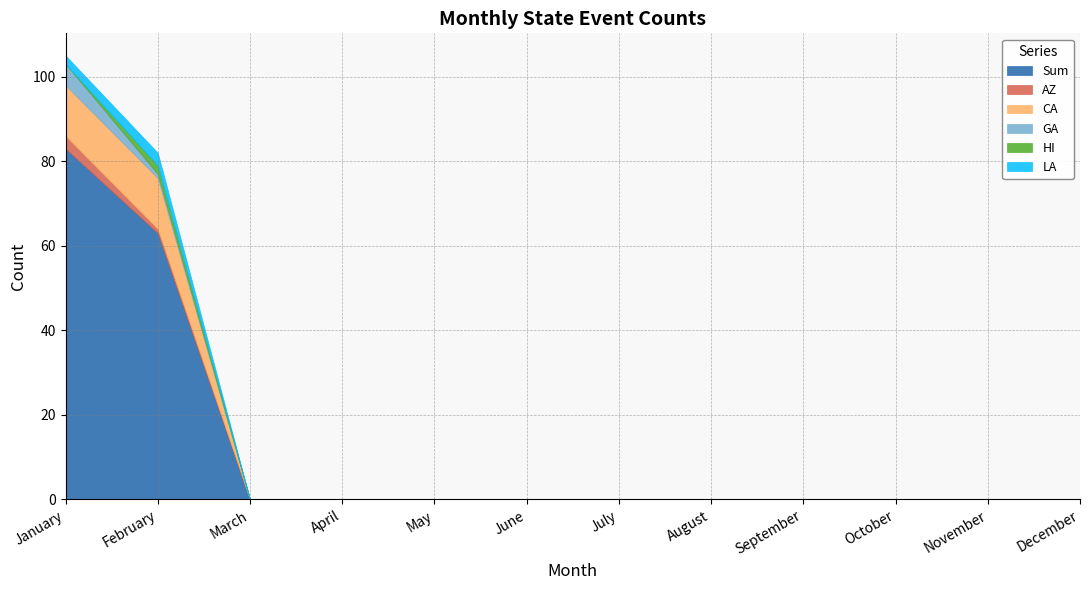

Which series has the largest total across all categories?

Sum